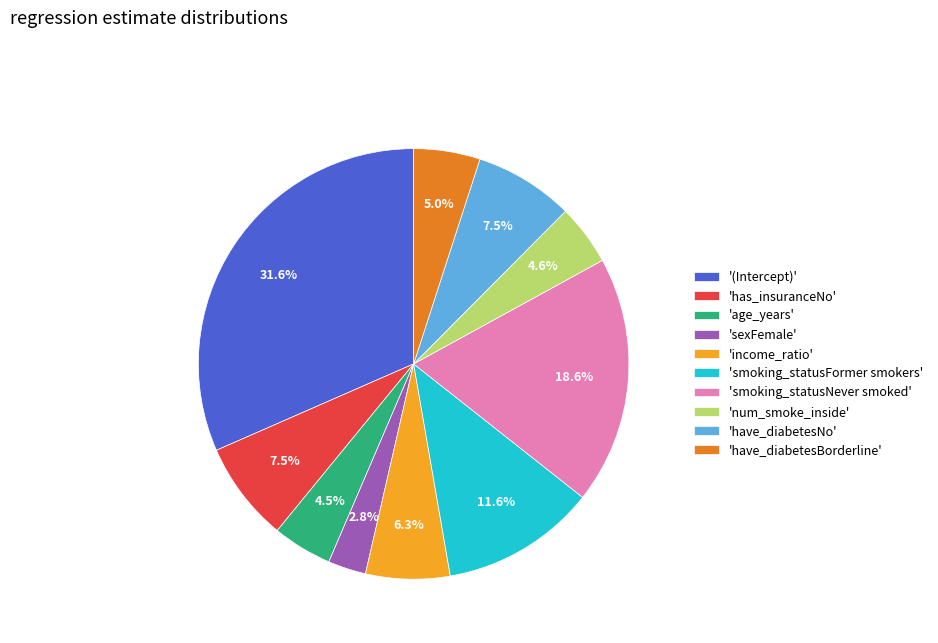

Which category has the biggest portion of the pie?

'(Intercept)'